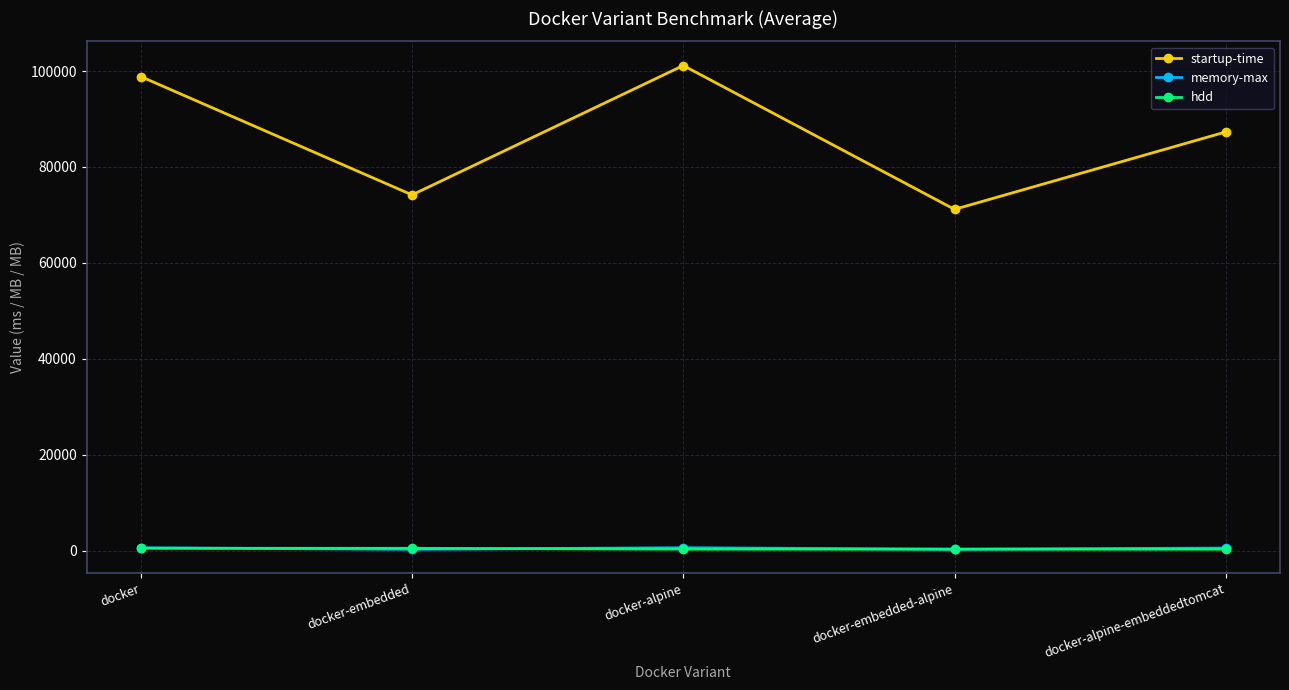

Is the value of memory-max at docker-alpine-embeddedtomcat greater than the value of startup-time at docker-alpine?

No